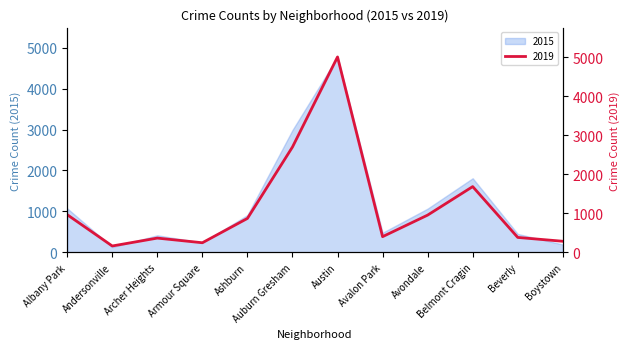

Where is the first local maximum?

Archer Heights